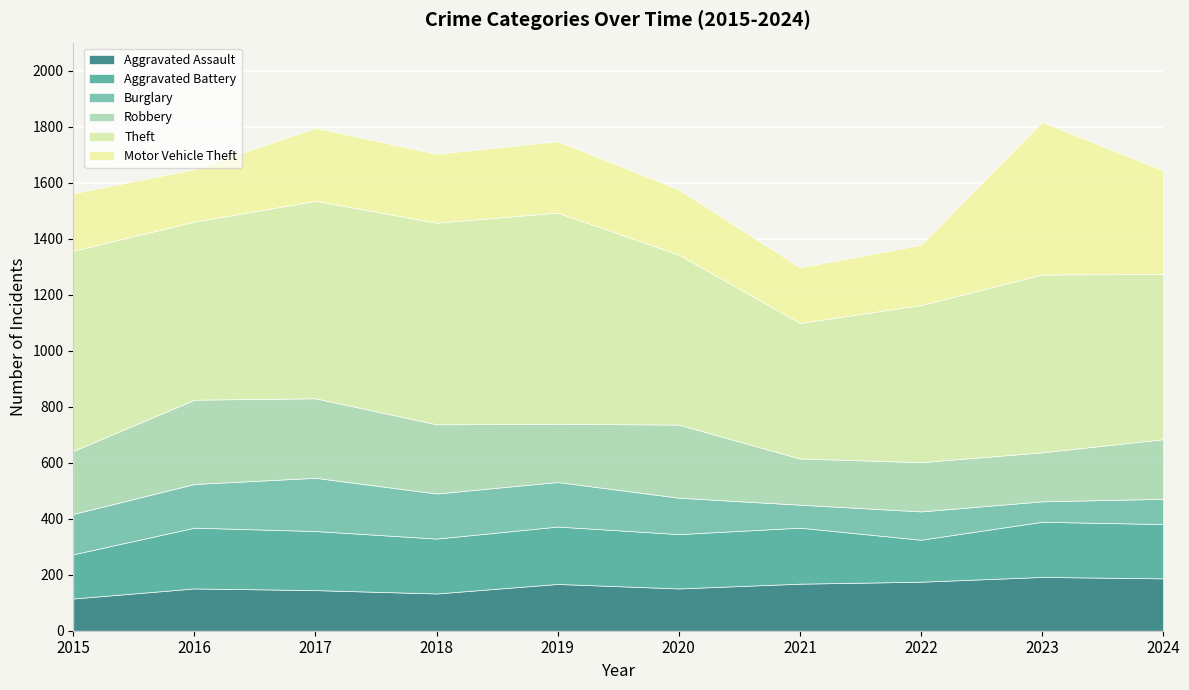

In Motor Vehicle Theft, how many points are lower than both neighbors (excluding endpoints)?

3